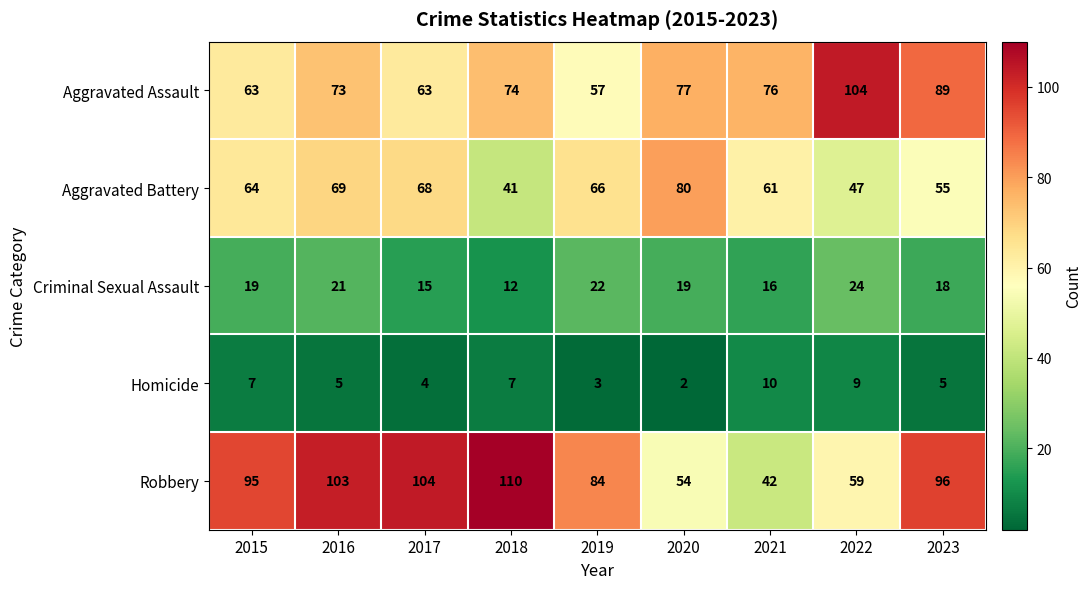

True or false: Robbery has a value of 31 at 2022.

False